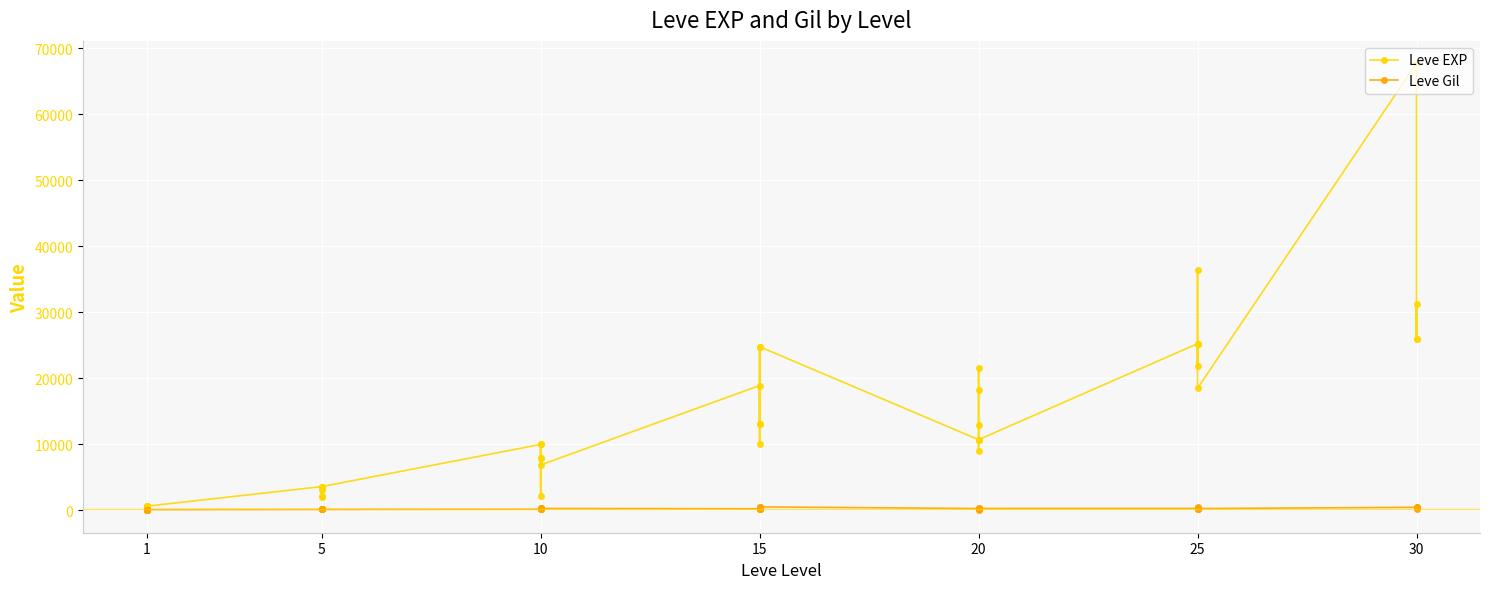

Which series has the largest total across all categories?

Leve EXP